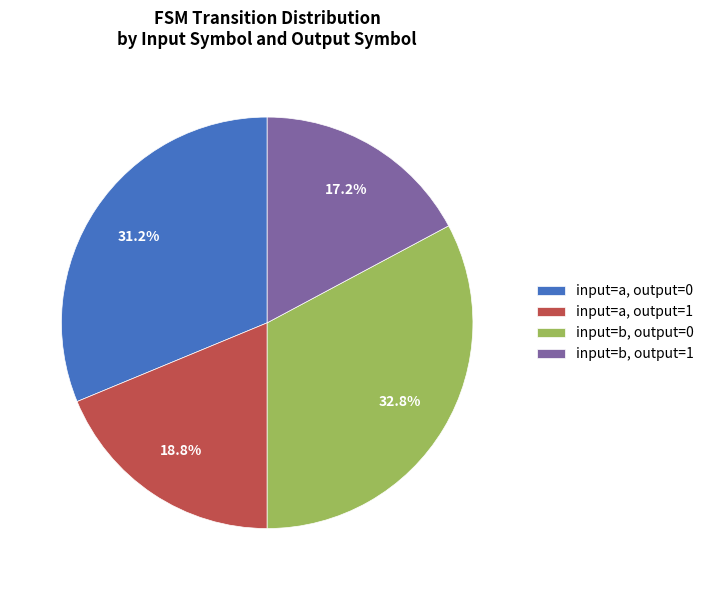

What percentage is NOT represented by input=b, output=1?

82.8%